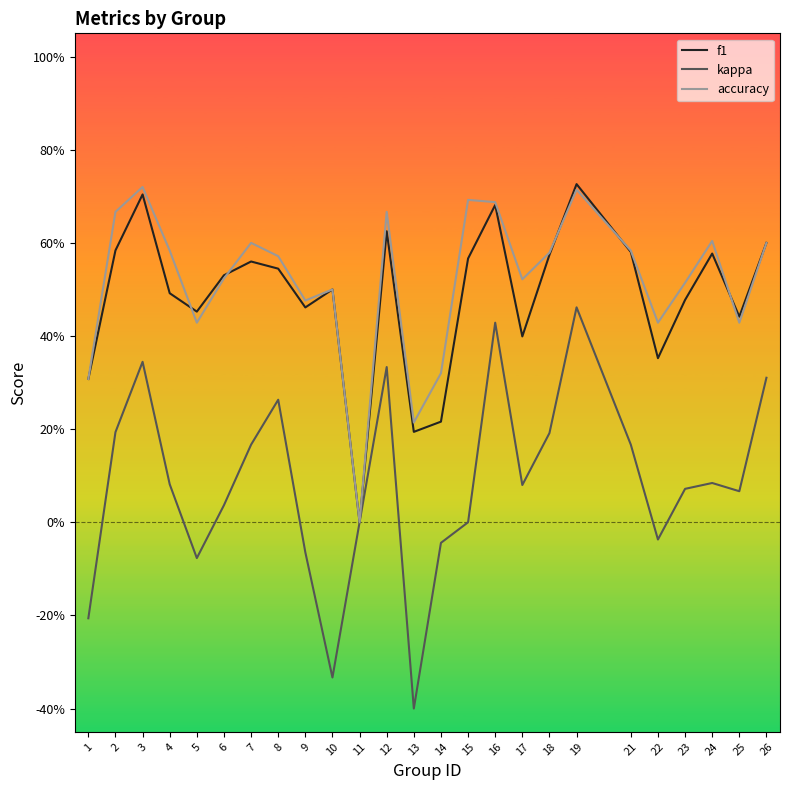

Where is f1 nearest to the value 0?

11